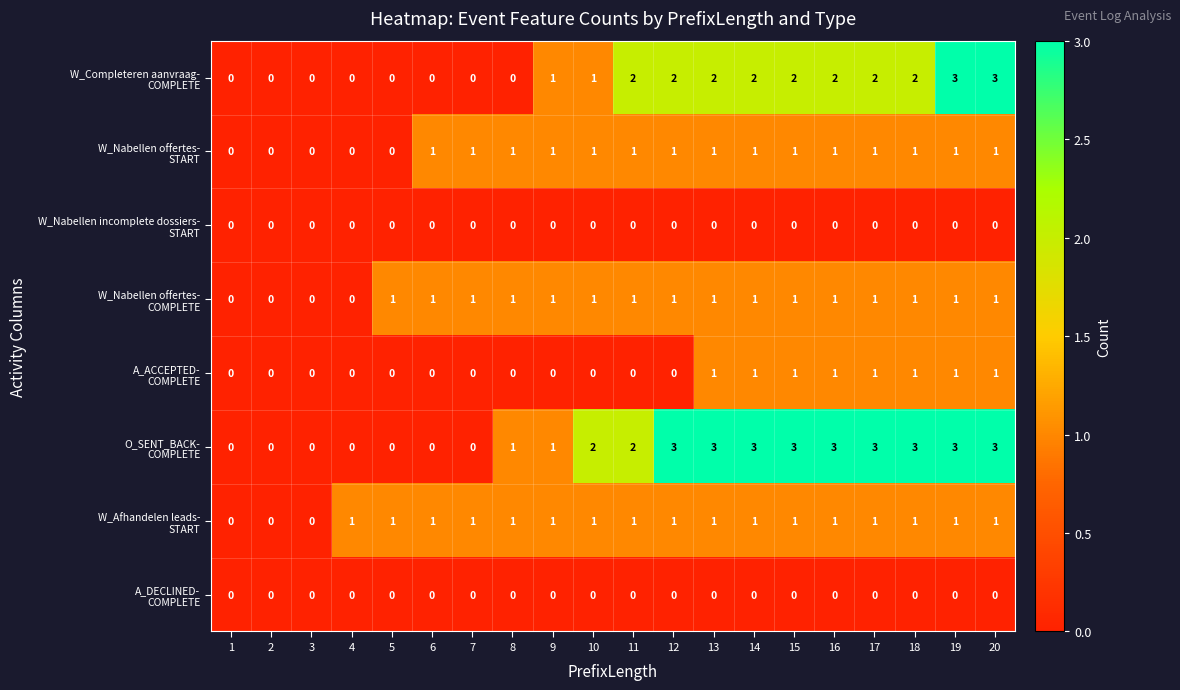

Count the number of data series in this chart.

8